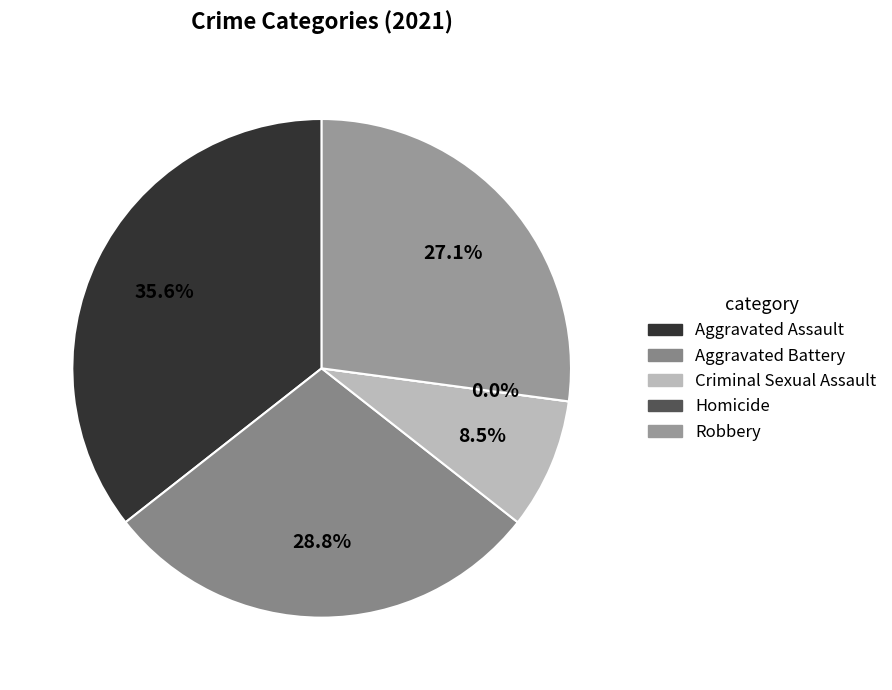

Count the number of slices in the pie.

5